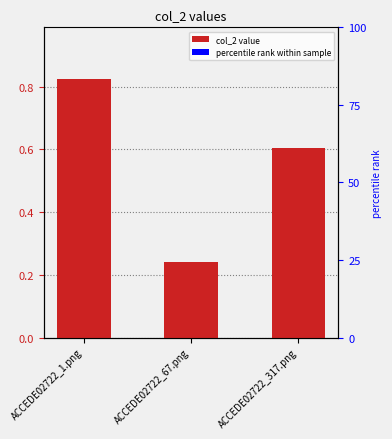

Between ACCEDE02722_1.png and ACCEDE02722_67.png, which is larger?

ACCEDE02722_1.png